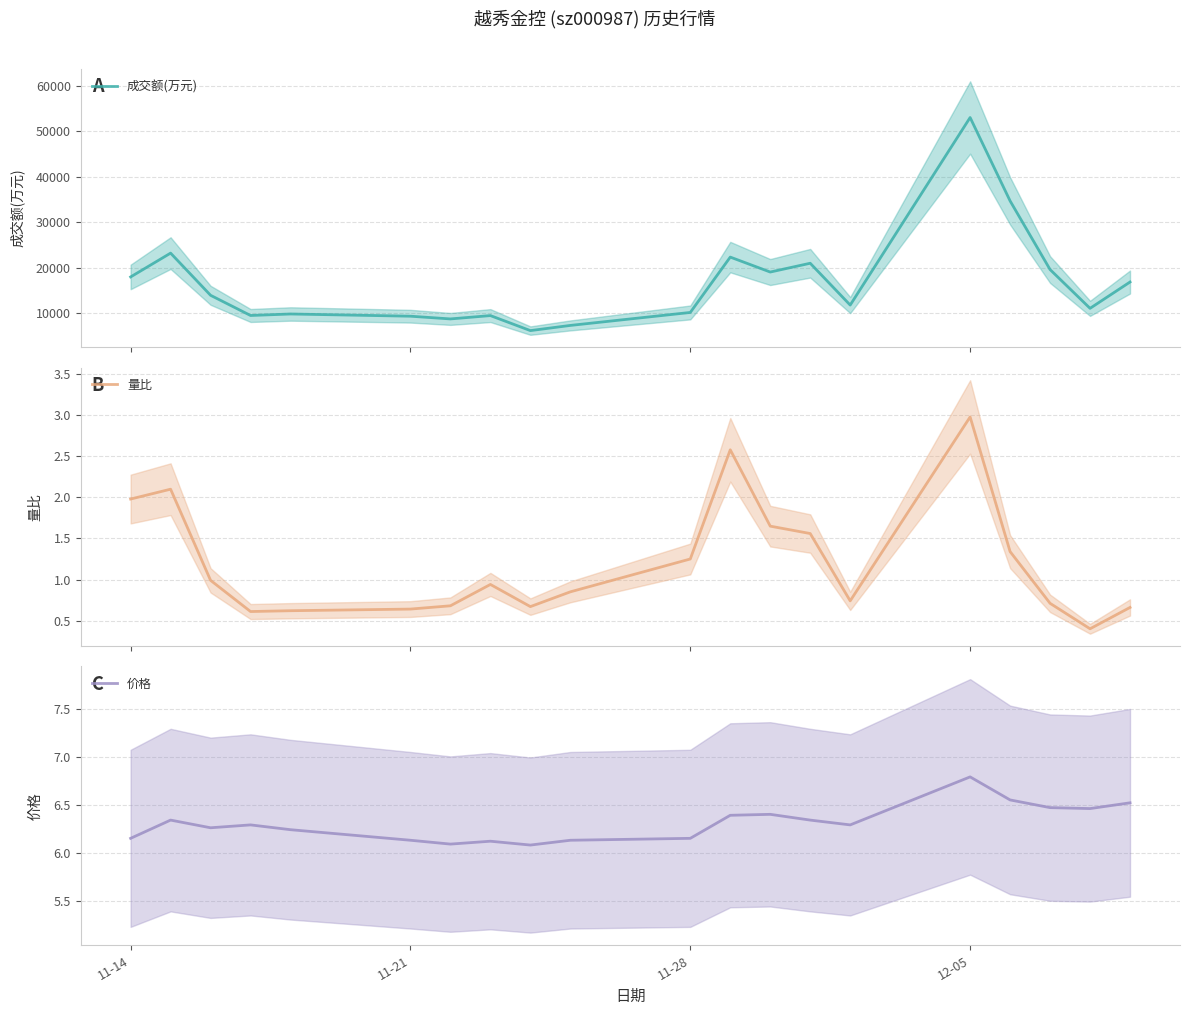

Which category has the highest value in the 价格 series?

12-05